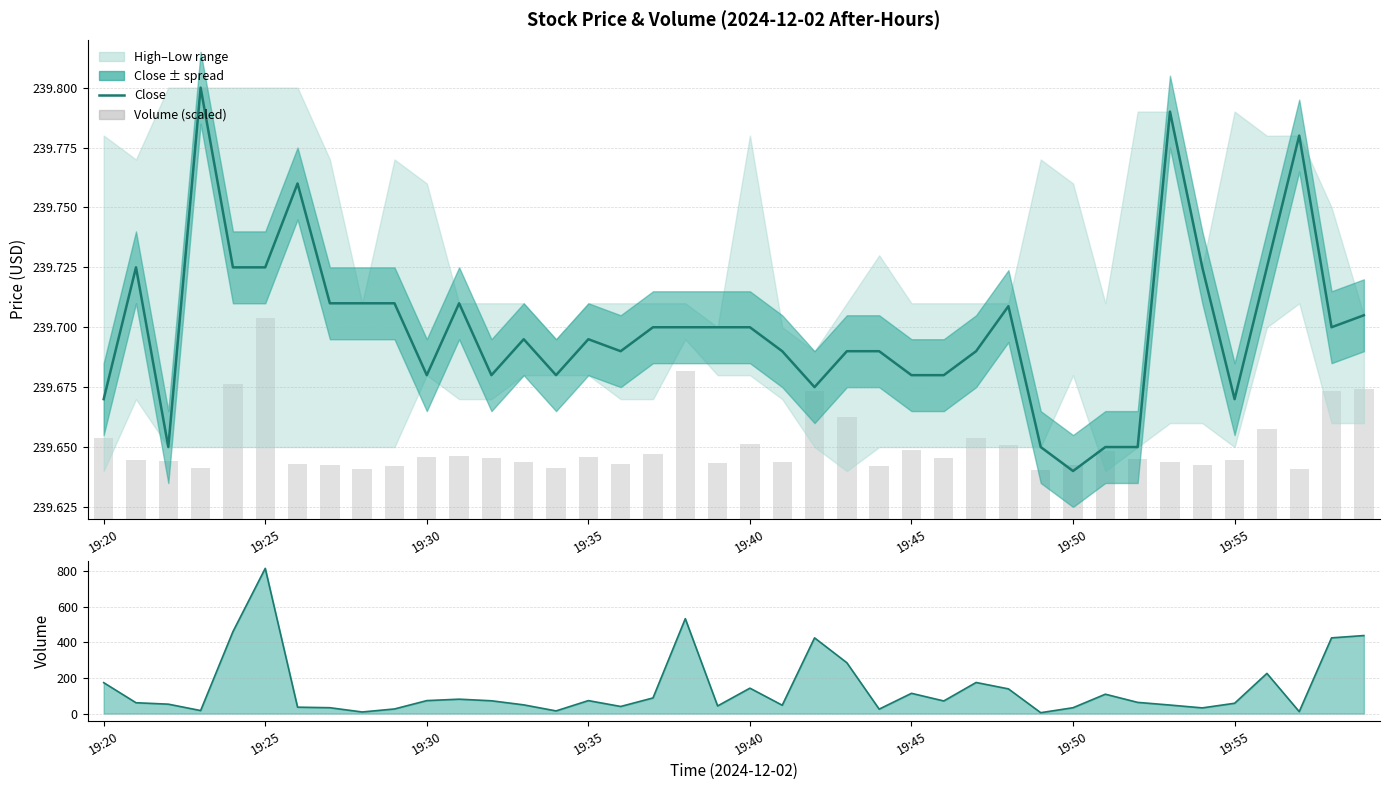

Which category has the lowest value in the volume series?

29